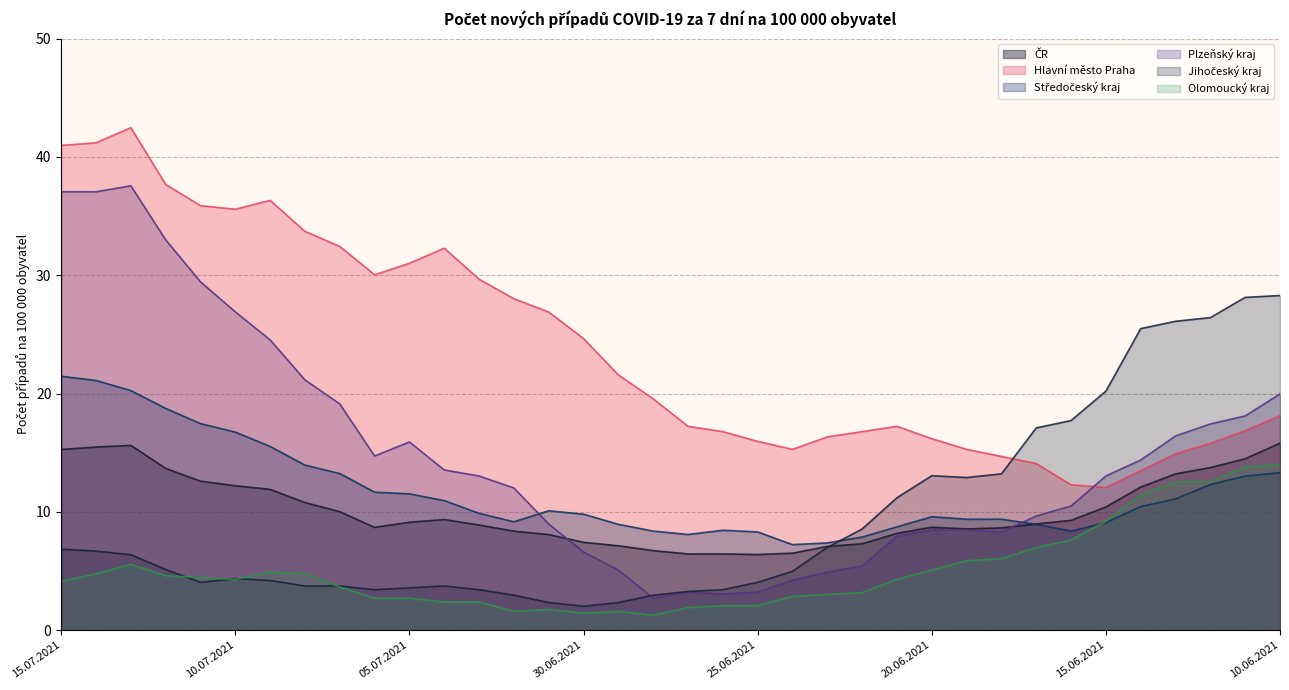

What is the average value of the Jihočeský kraj series?

9.5